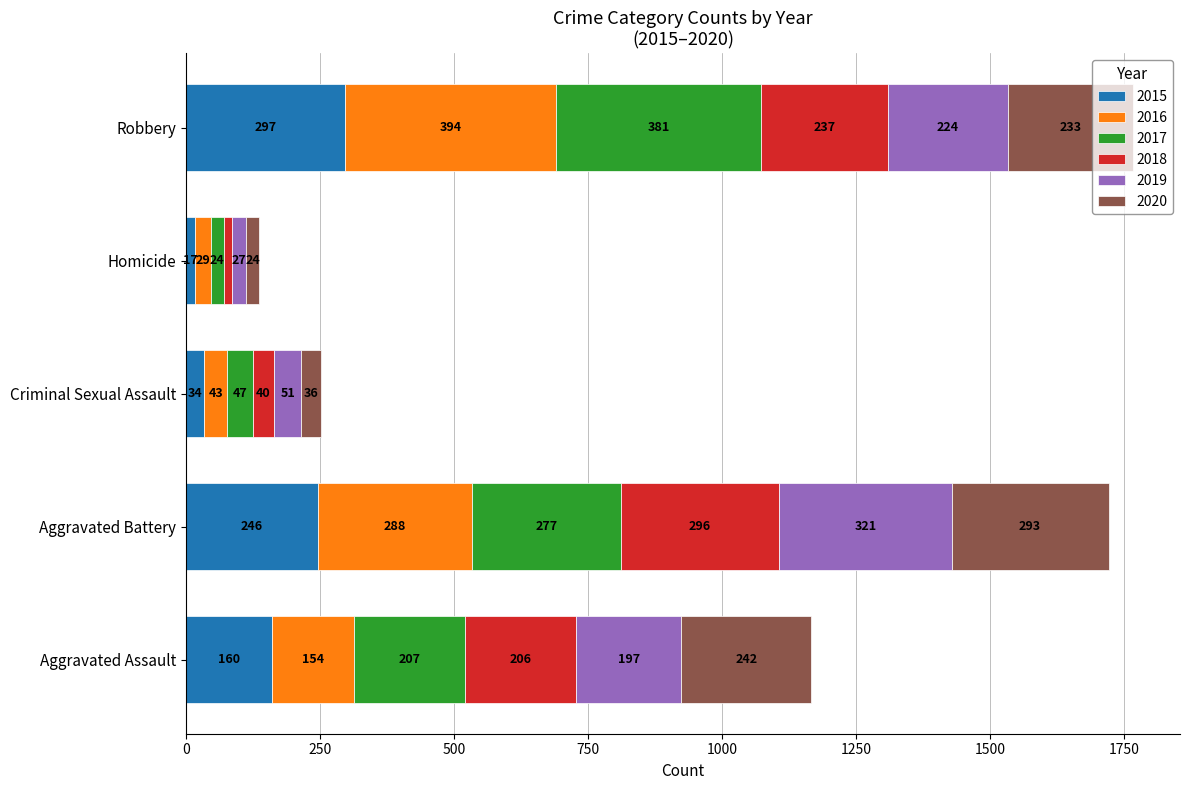

At which label does 2015 reach its peak?

Robbery